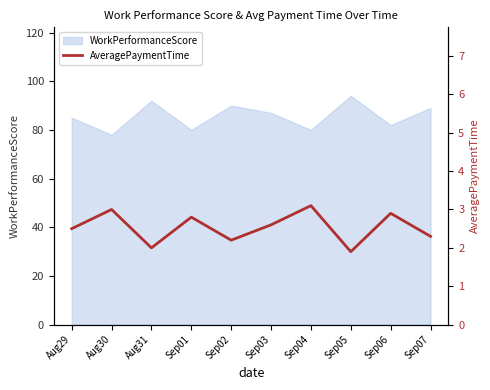

Which has a higher value, Sep05 or Sep06?

Sep06